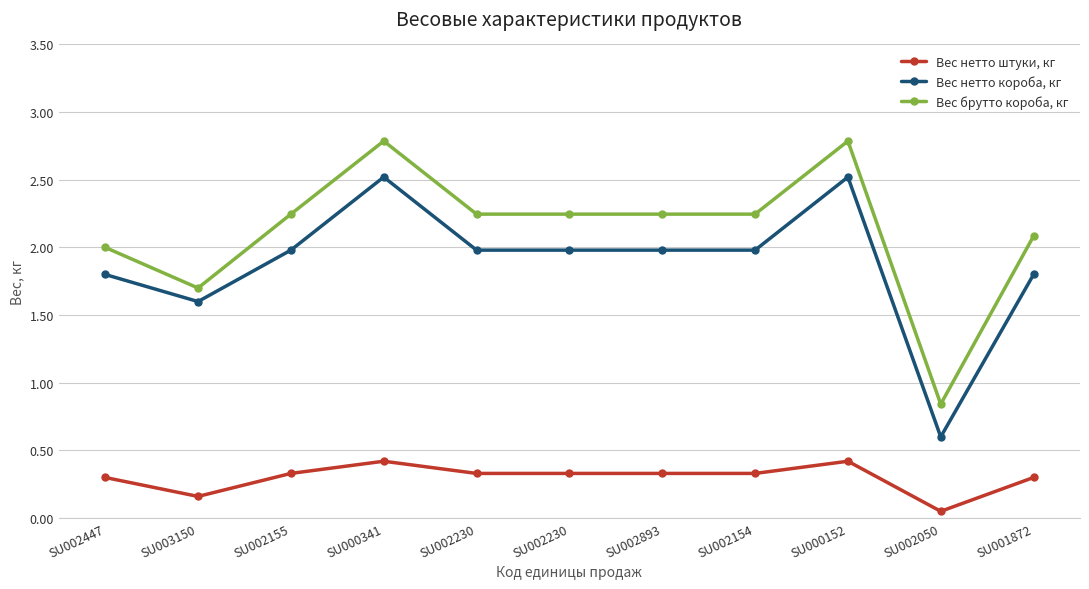

At which category does Вес нетто короба, кг reach its first local valley?

SU003150